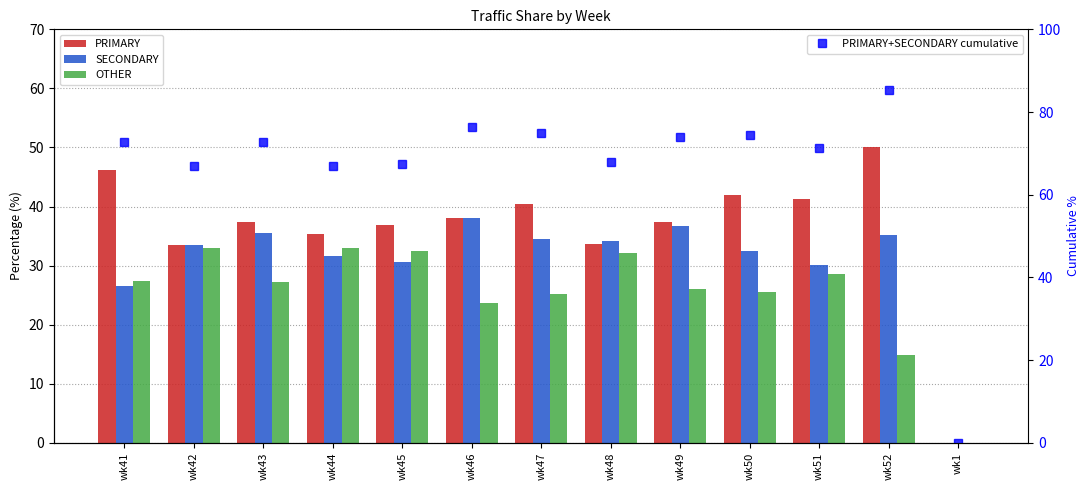

What is the difference between the highest and lowest values at wk44?

35.3